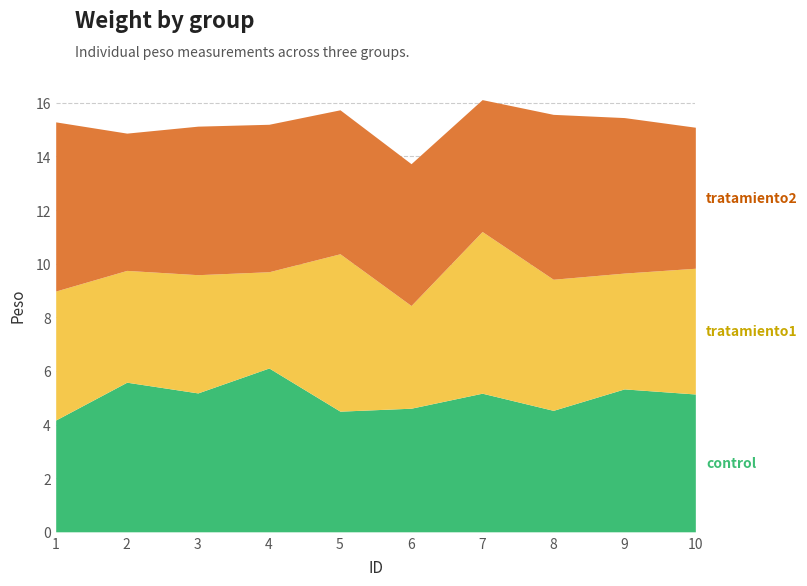

At which category does tratamiento2 reach its first local valley?

2